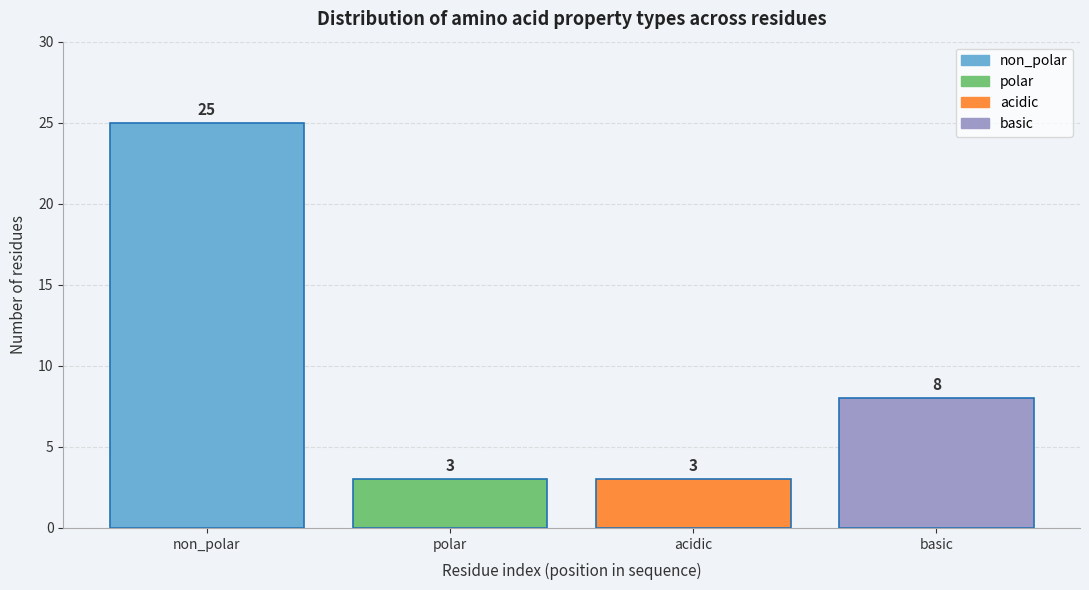

Reading left to right, transcribe all the data shown in this chart.

non_polar=25	polar=3	acidic=3	basic=8